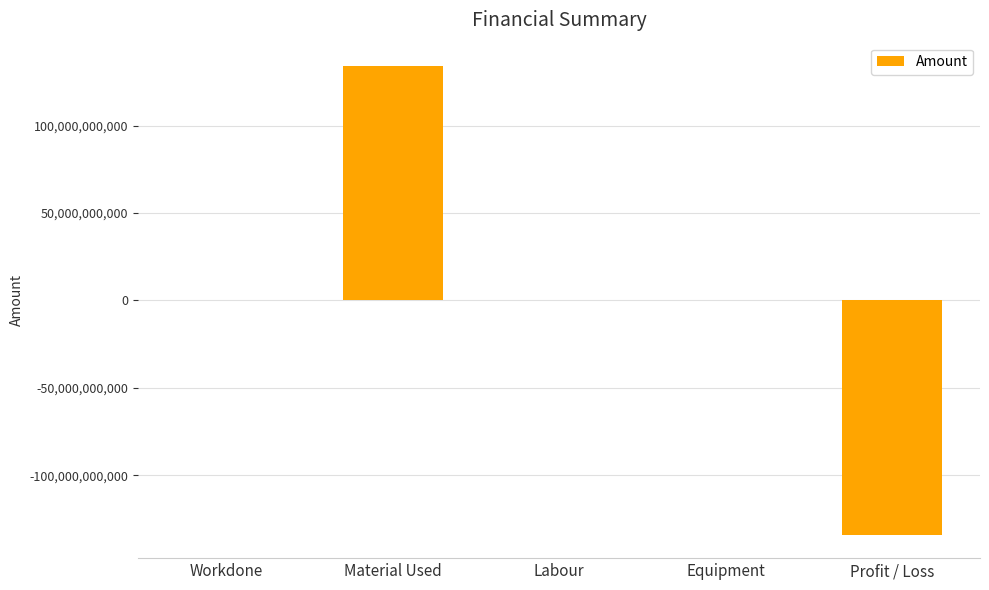

What is the maximum value shown in the chart?

134000000000